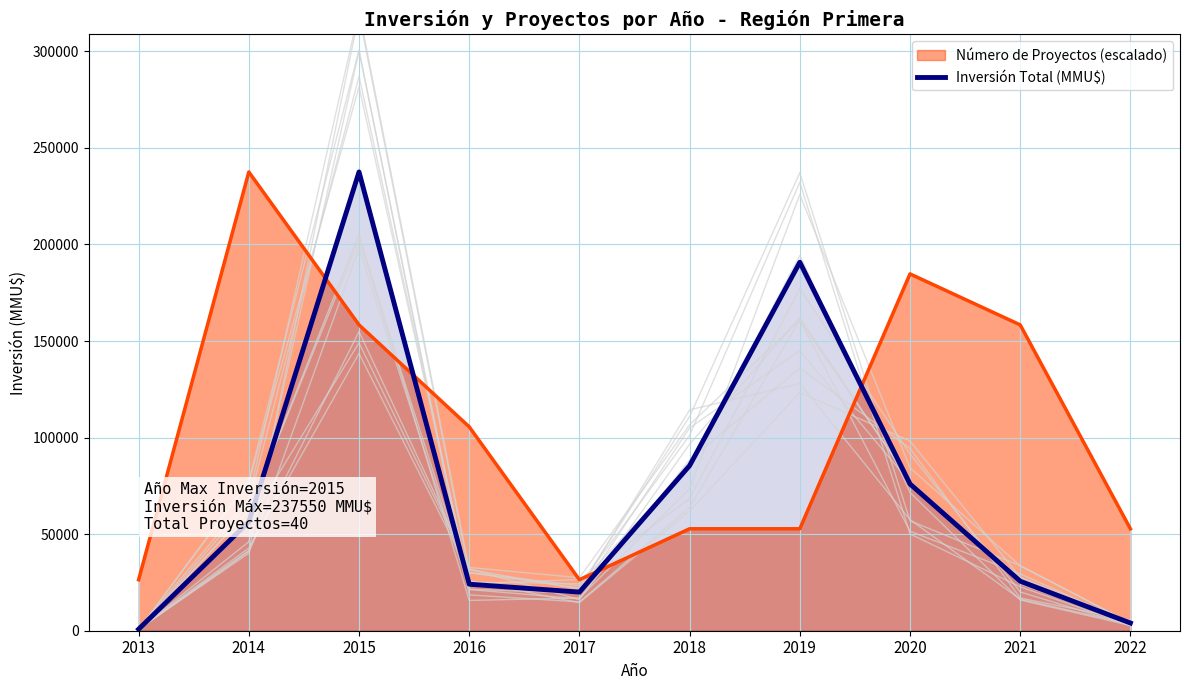

Between which two adjacent categories do Inversión Total (MMU$) and Número de Proyectos (escalado) first intersect?

2014 and 2015